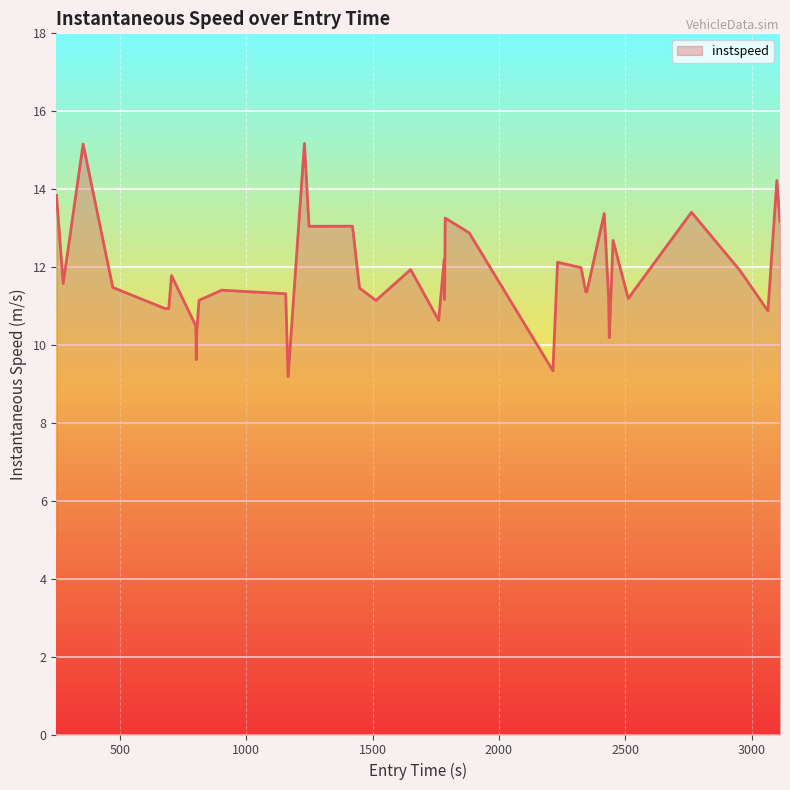

What is the minimum value shown in the chart?

9.2